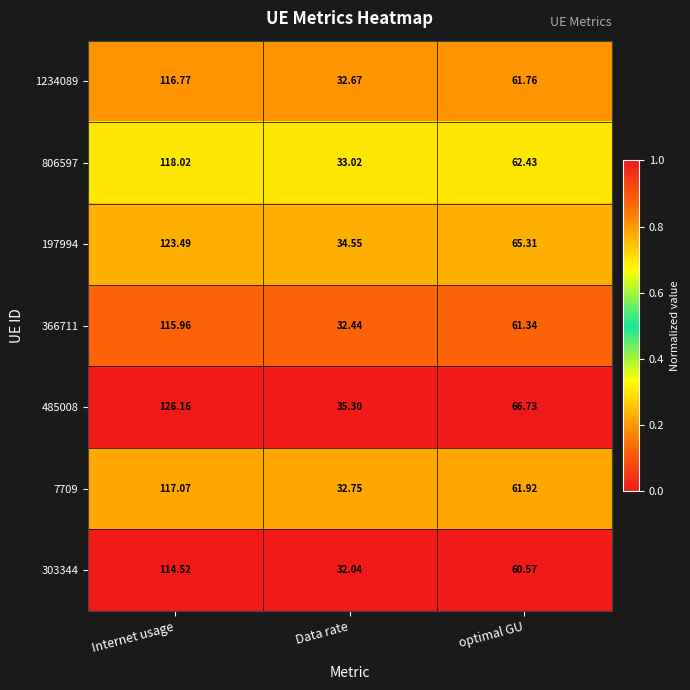

At which label is 7709 closest to 74?

optimal GU